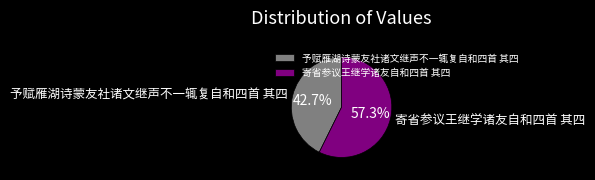

What percentage is the 予赋雁湖诗蒙友社诸文继声不一辄复自和四首 其四 slice, to the nearest percent?

43%